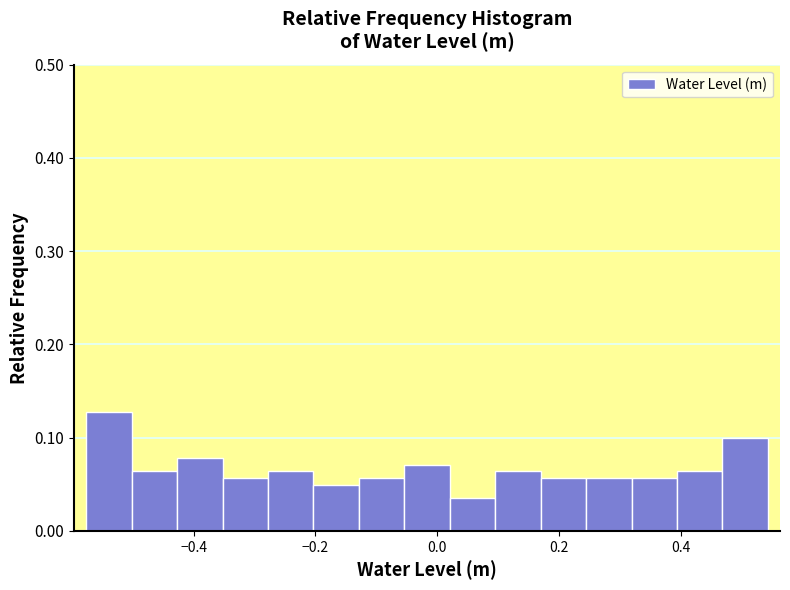

Read against the x-axis, roughly where is the centre of the tallest bar?

-0.54